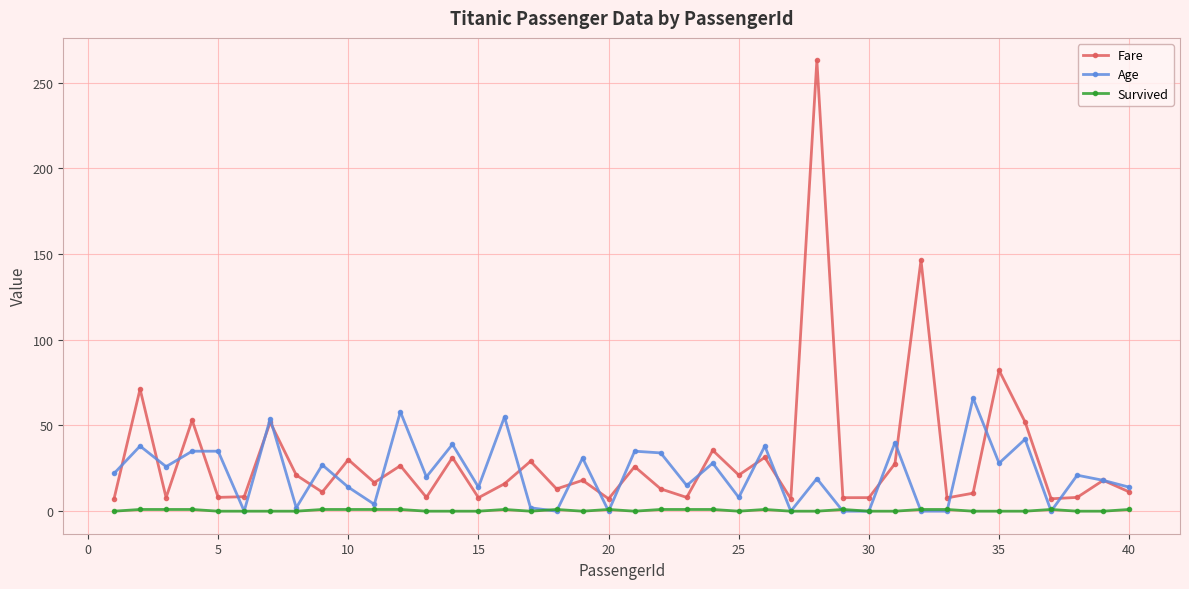

How many series are shown in this chart?

3